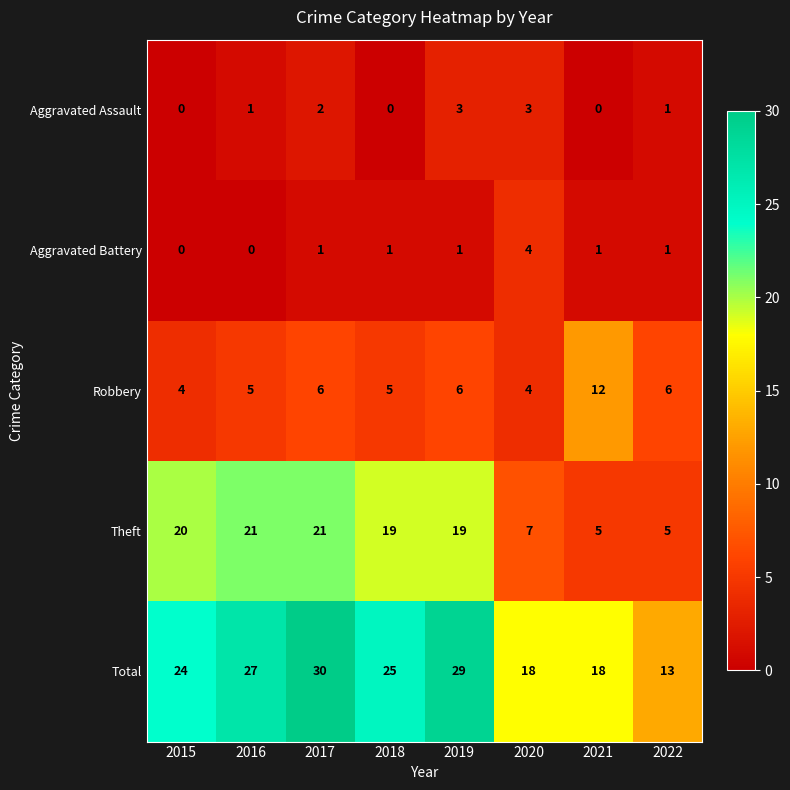

At which category does the chart reach its peak across all series?

2017